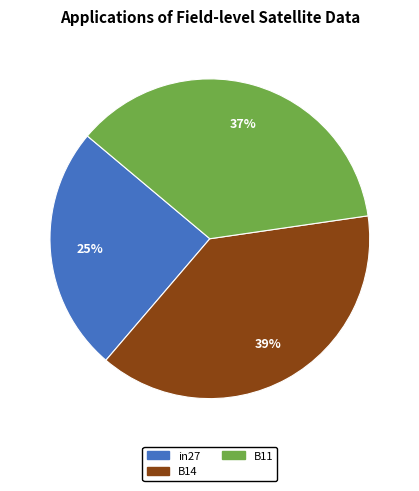

Rank the categories by value from highest to lowest.

B14, B11, in27